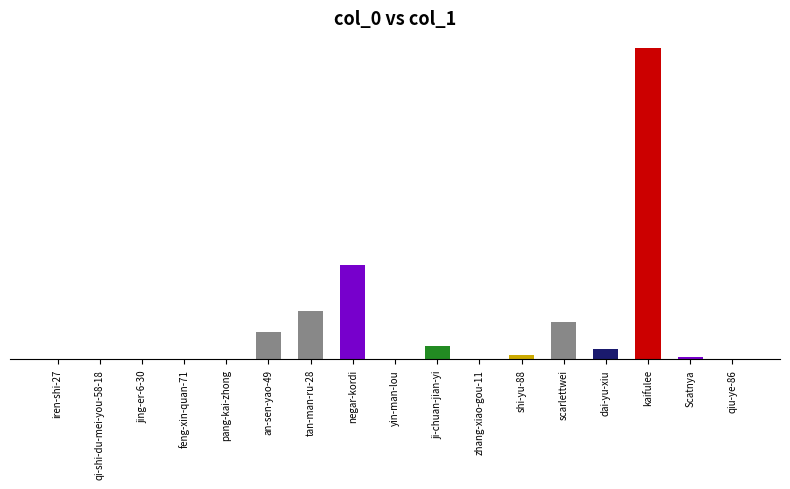

Rank the categories by value from highest to lowest.

kaifulee, negar-kordi, tan-man-ru-28, scarlettwei, an-sen-yao-49, ji-chuan-jian-yi, dai-yu-xiu, shi-yu-88, Scatnya, zhang-xiao-gou-11, iren-shi-27, yin-man-lou, pang-kai-zhong, qiu-ye-86, feng-xin-quan-71, qi-shi-du-mei-you-58-18, jing-er-6-30